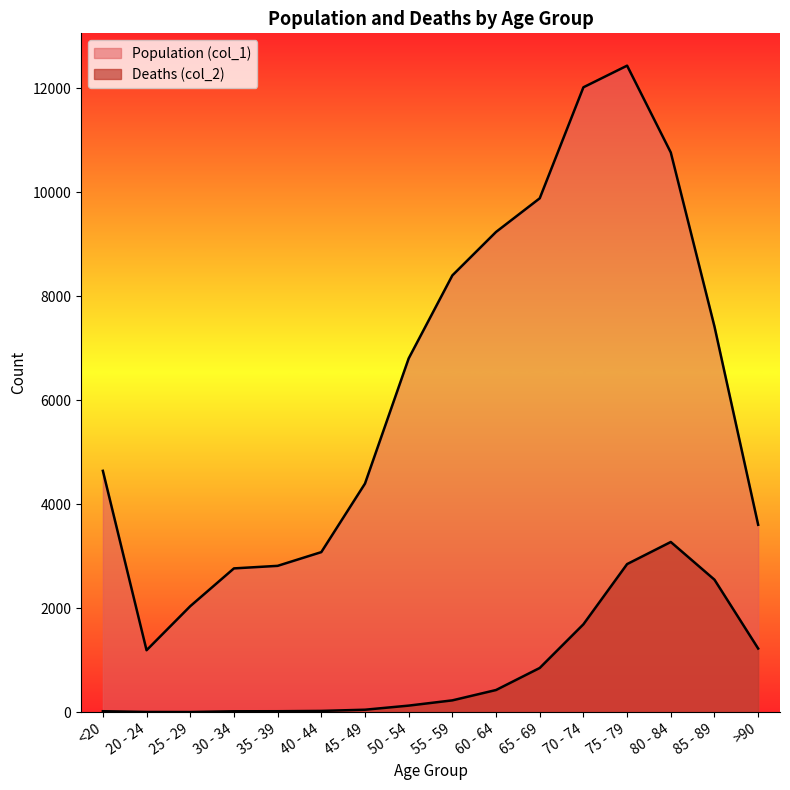

How many values in the Population (col_1) series exceed 6803?

7